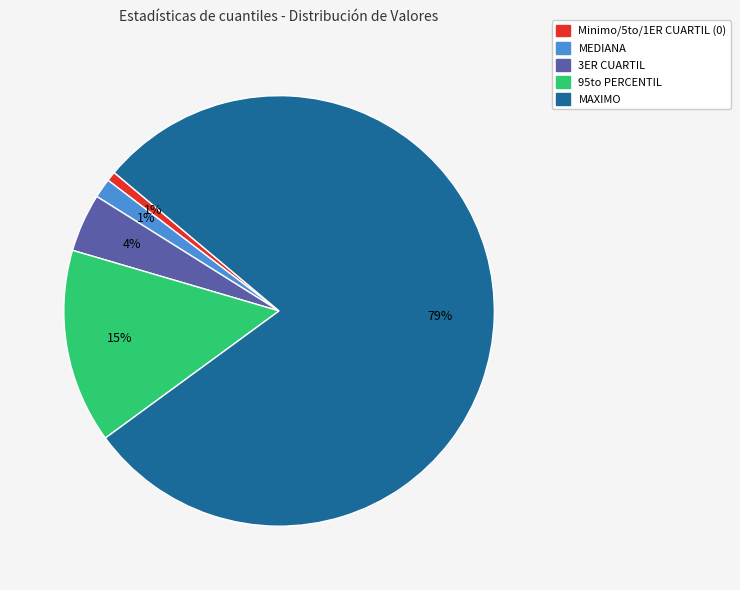

How many slices are in this pie chart?

5